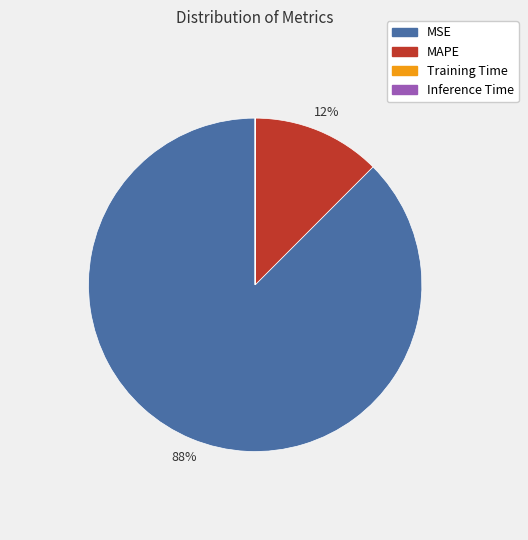

To the nearest percent, what is the difference between the largest and smallest slice percentages?

88%